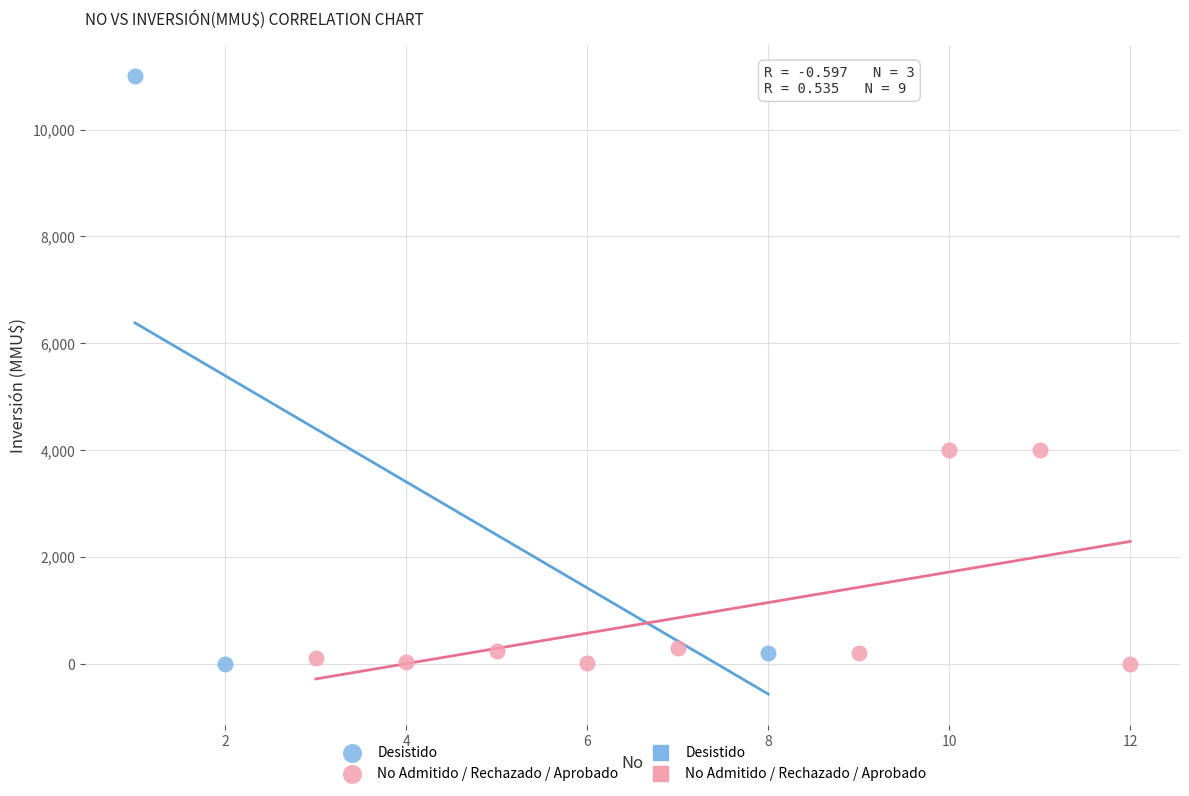

Which series has the widest spread of Y values?

Desistido